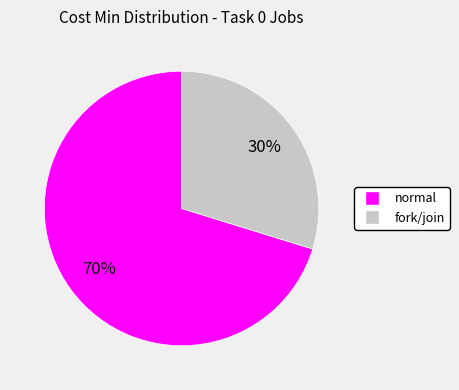

Does any single category account for the majority?

Yes